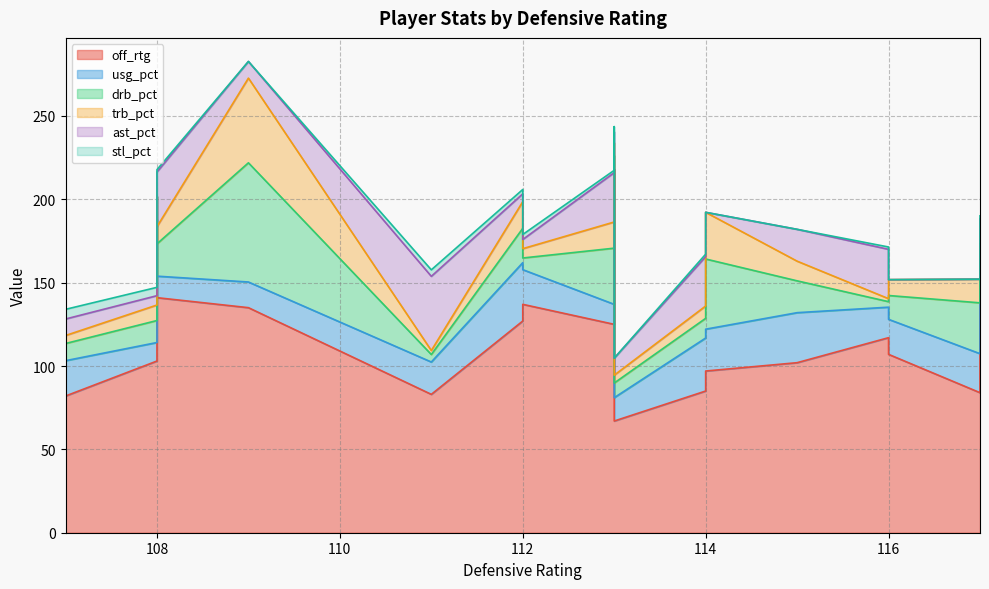

In drb_pct, how many points are lower than both neighbors (excluding endpoints)?

6